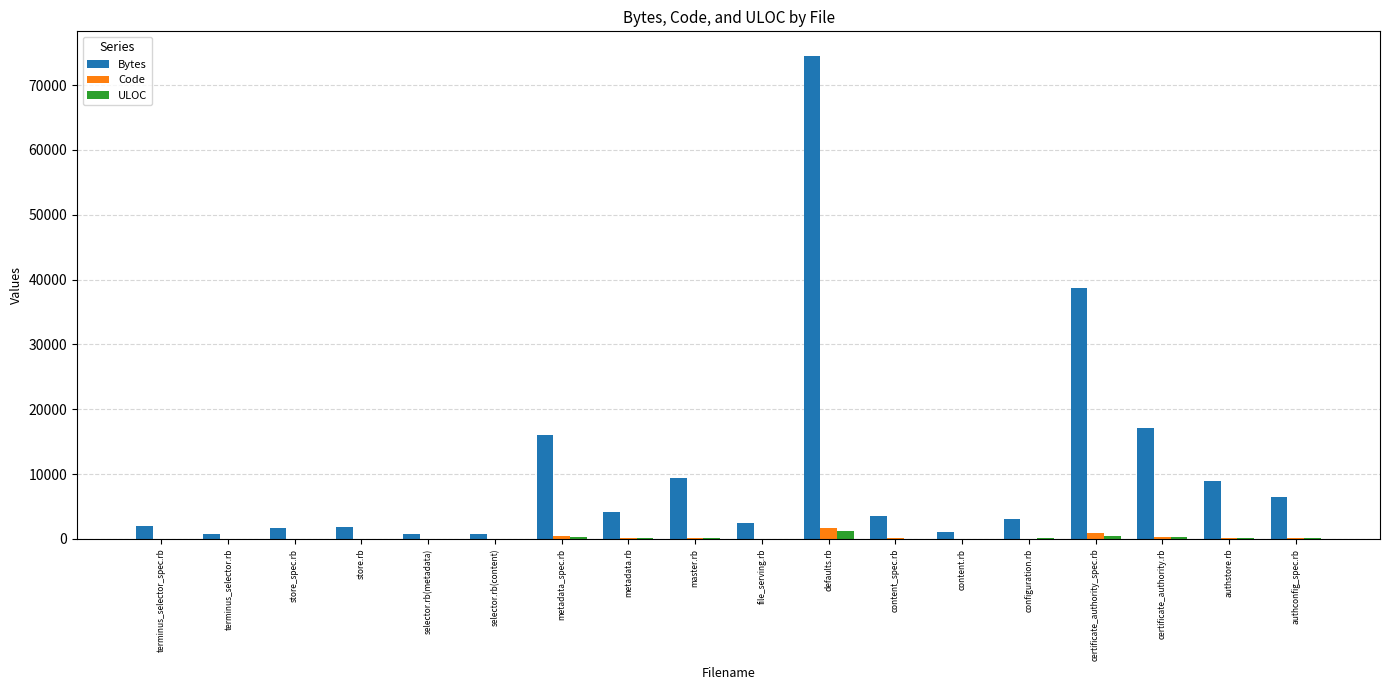

The Bytes series shows 74566 at defaults.rb. True or false?

True